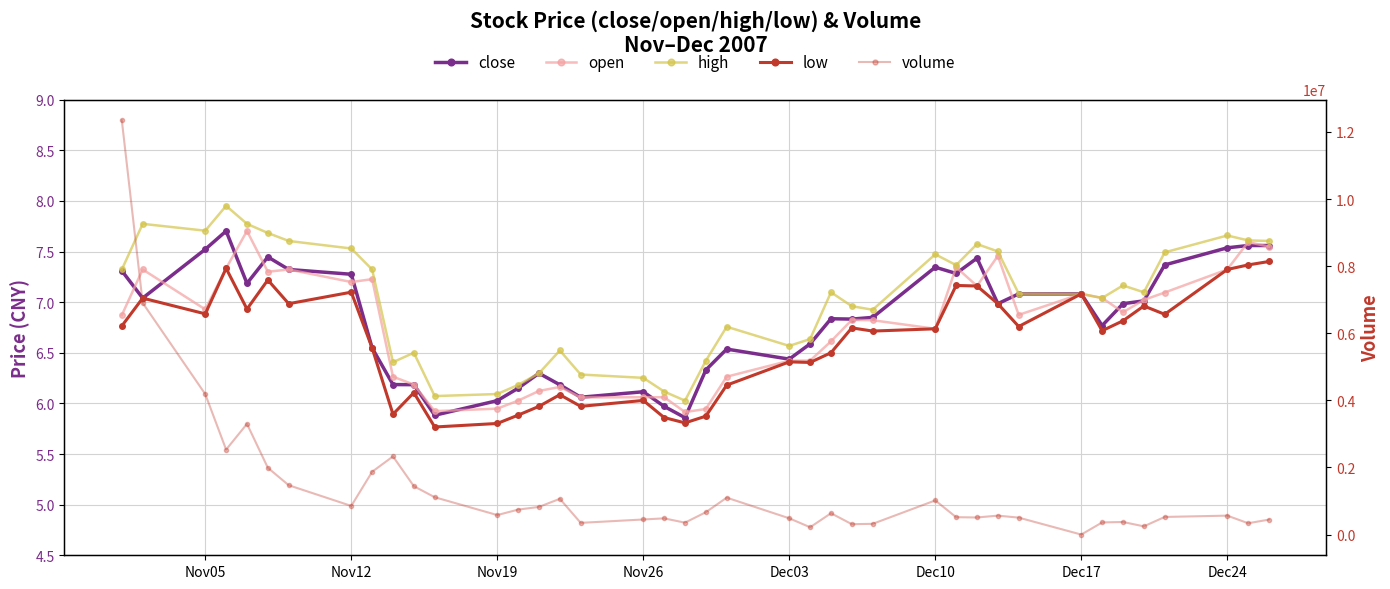

What is the highest value of the close series?

7.7